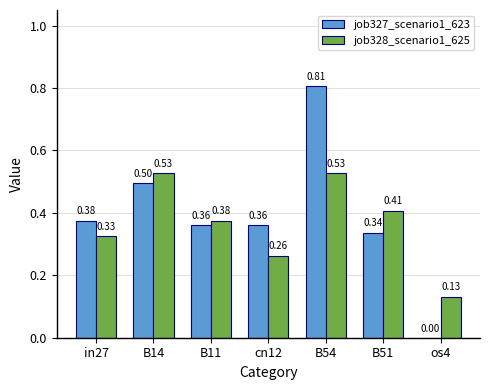

Which series has the largest range (max minus min)?

job327_scenario1_623